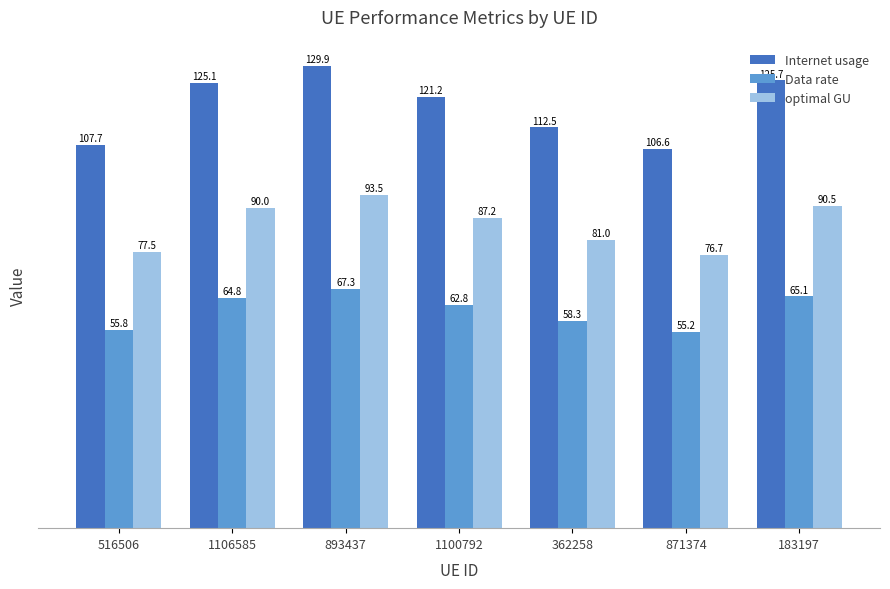

Is it true that optimal GU equals 134.4 at 871374?

False